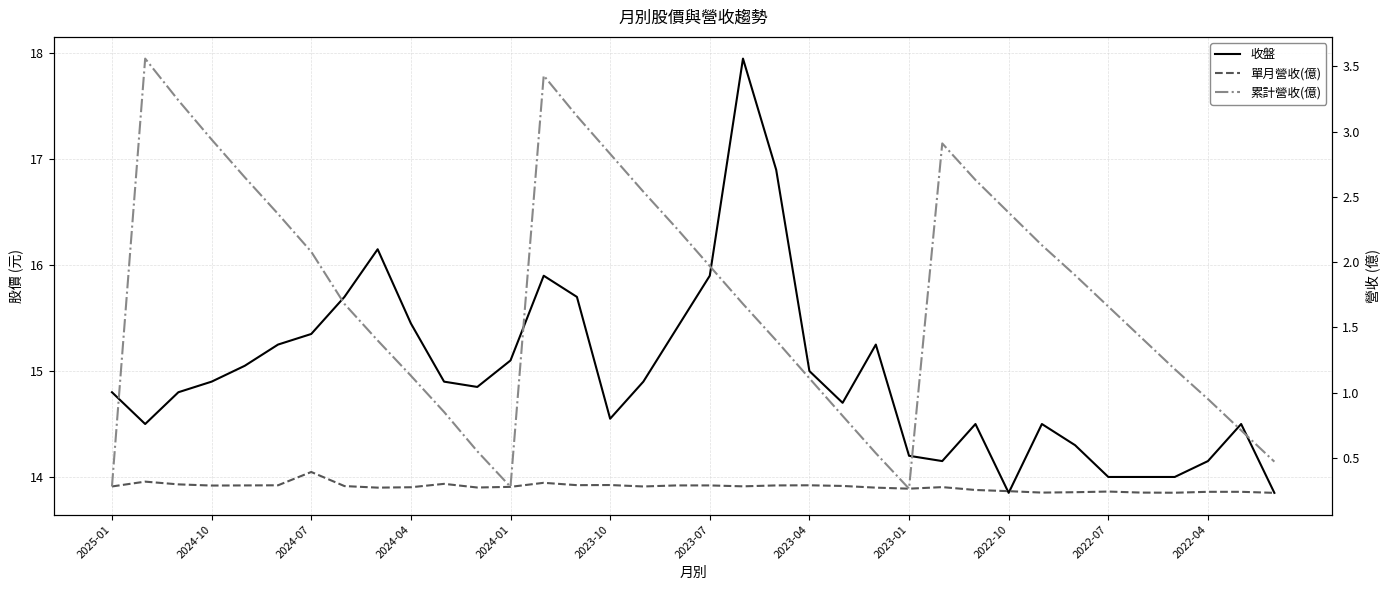

What are all the series names shown in the legend?

收盤, 單月營收(億), 累計營收(億)